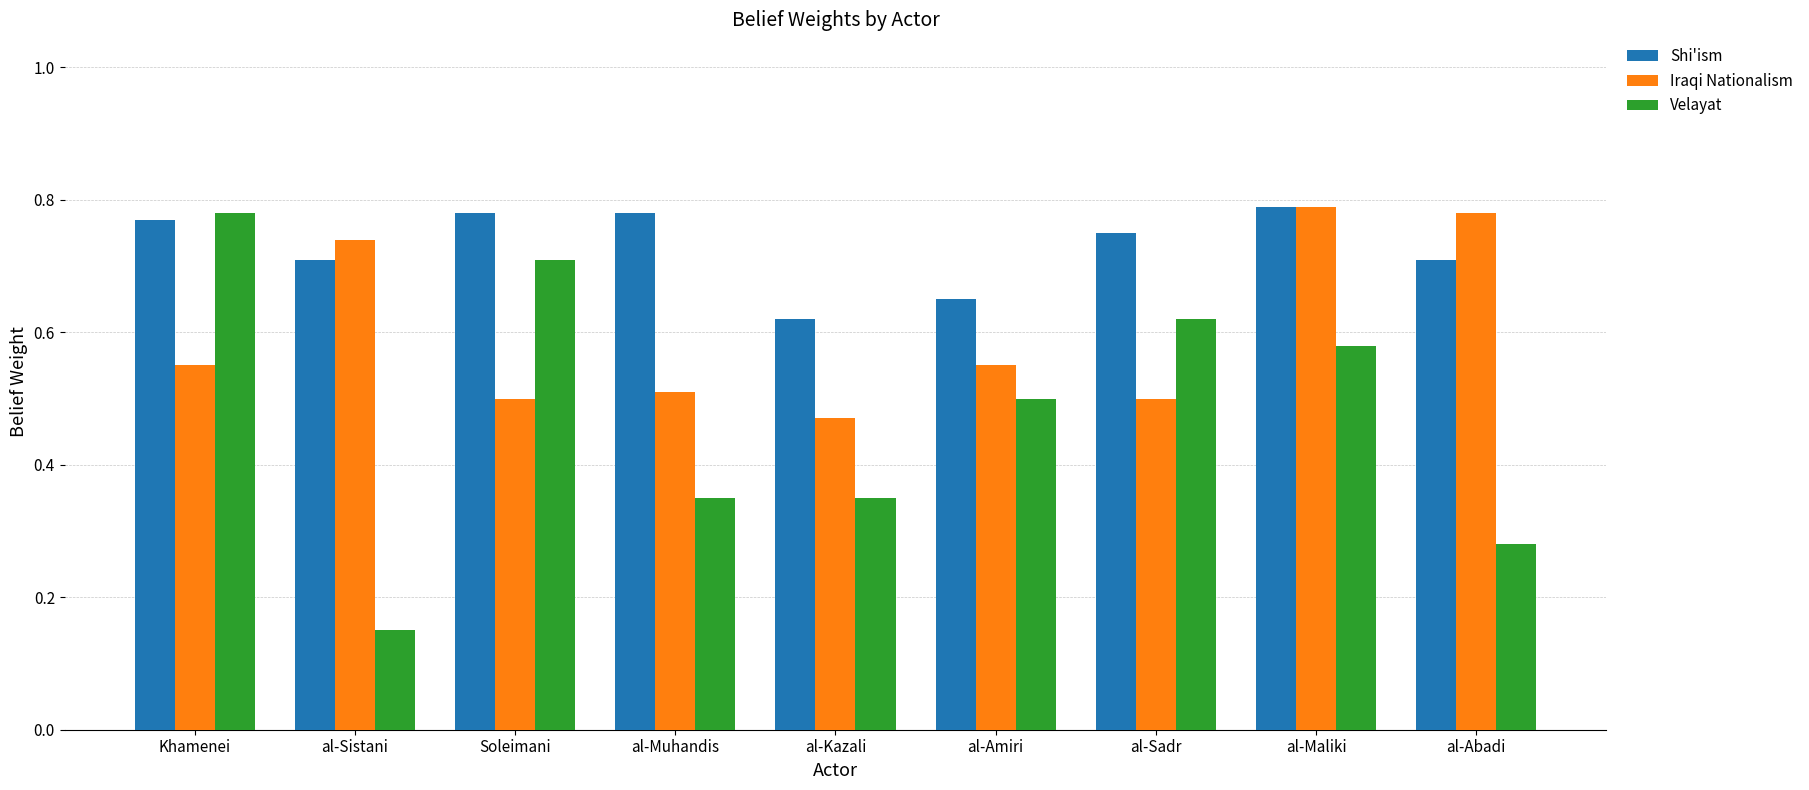

Which series changed the most between al-Kazali and al-Amiri?

Velayat